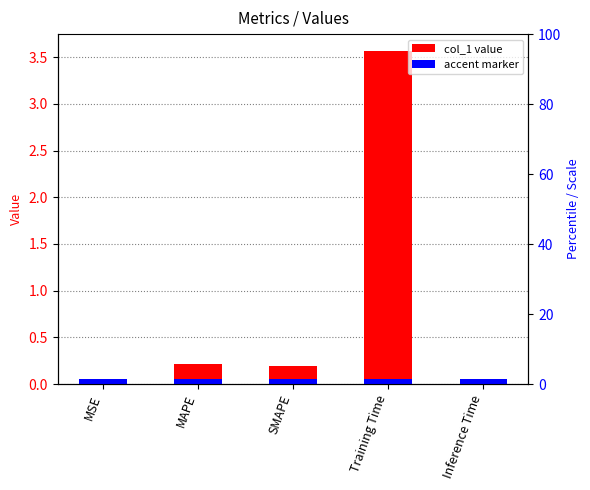

Between Training Time and MAPE, which is larger?

Training Time